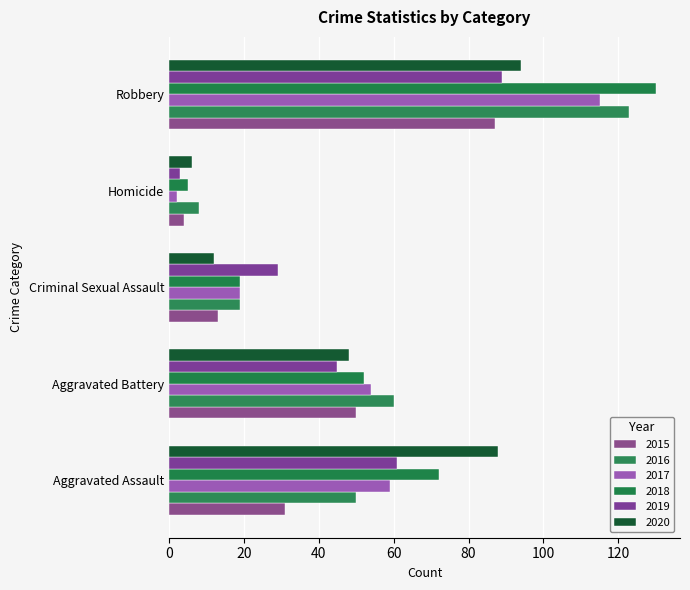

What value does the 2016 series have at Robbery, to the nearest 50?

100